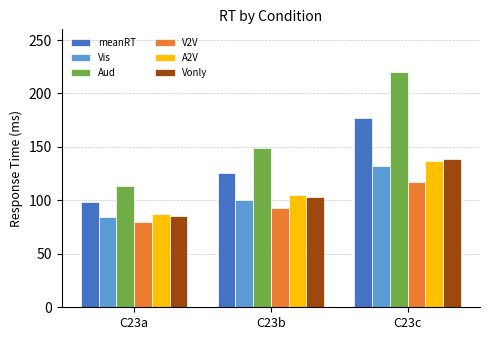

What is the value of the Aud bar at the 3rd from the left?

219.8